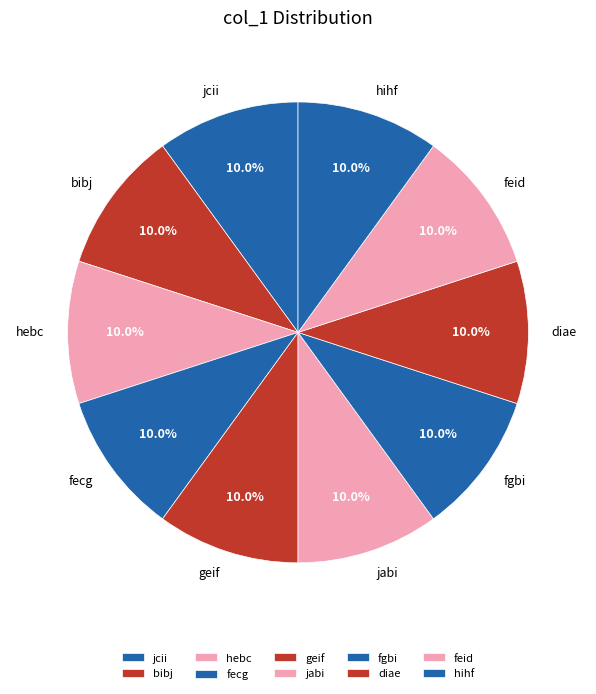

Is it true that hihf is 10% of the pie?

True